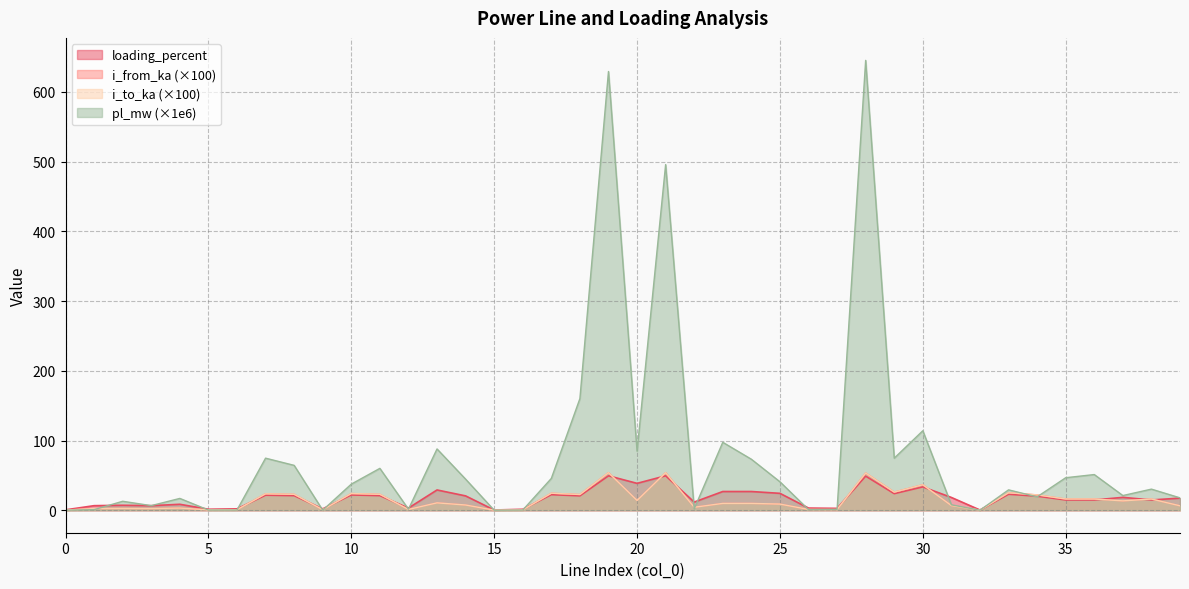

Which series has the largest range (max minus min)?

pl_mw (×1e6)